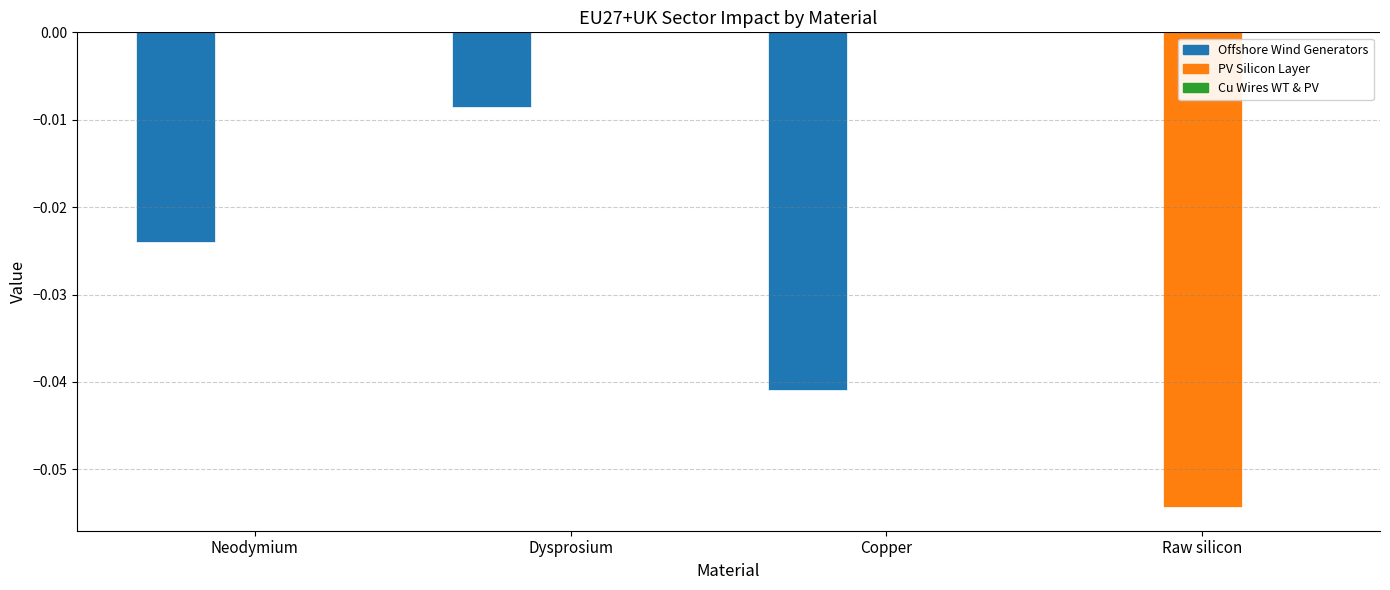

Are the bars horizontal?

No